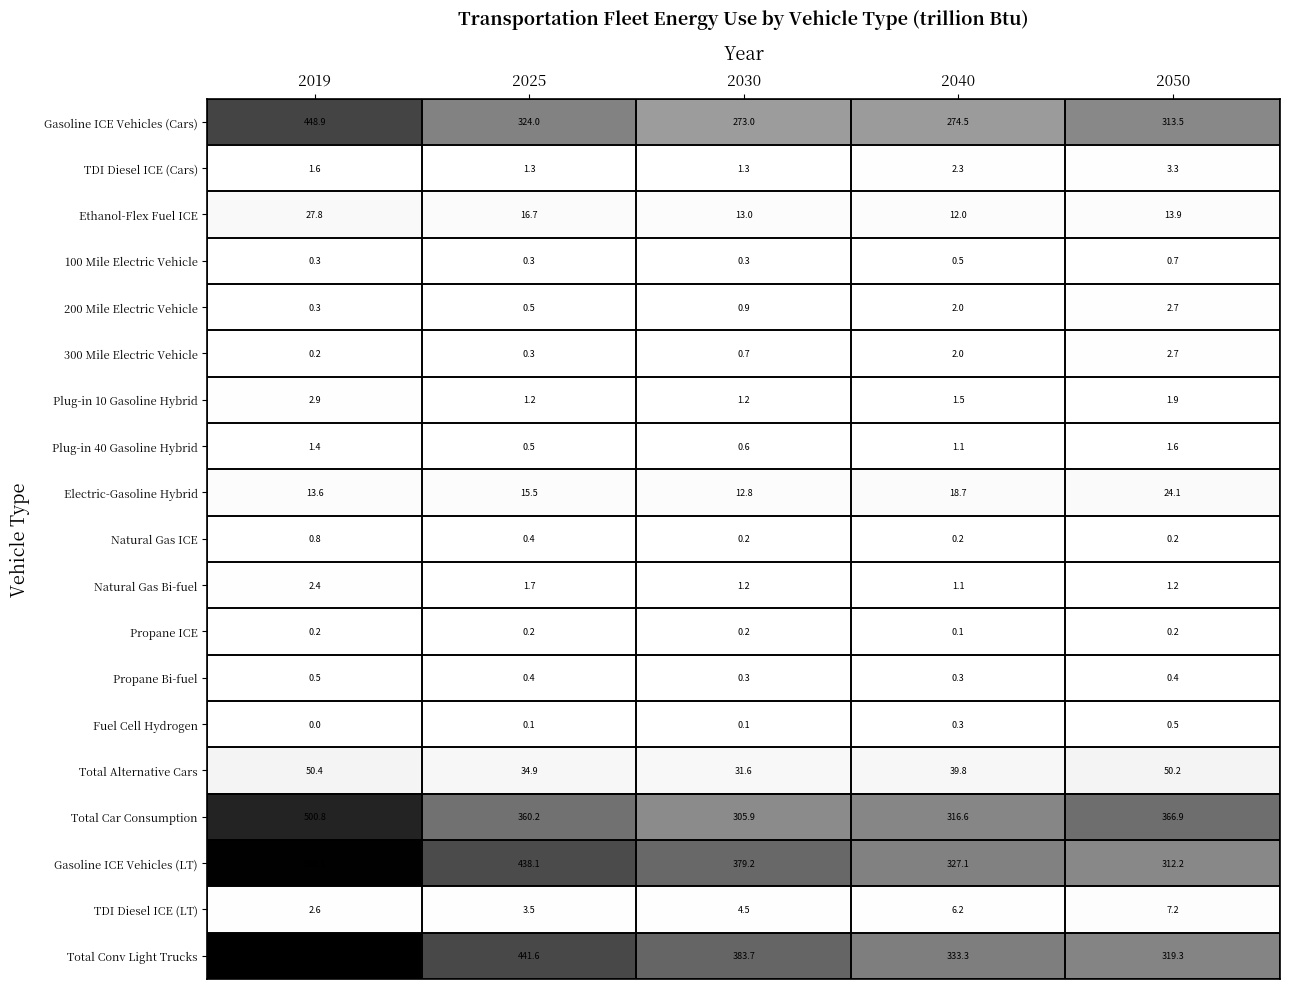

What is the sum of the Electric-Gasoline Hybrid values at 2019 and 2040?

32.3